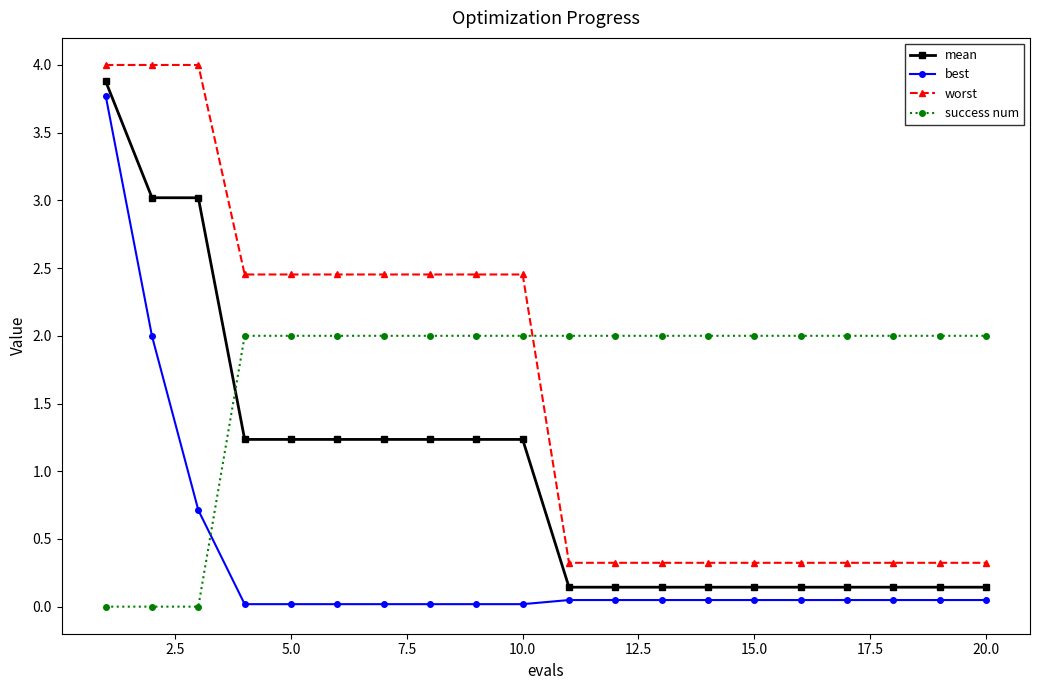

What is the minimum value for worst?

0.3